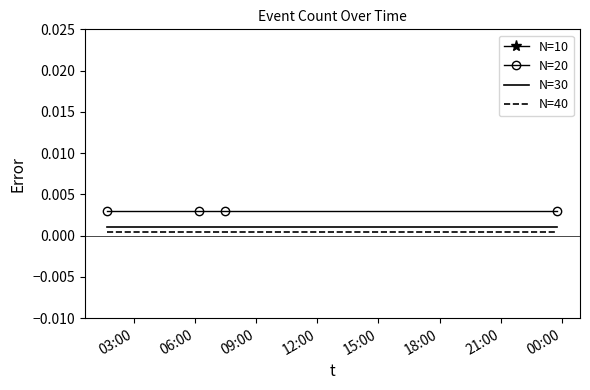

True or false: N=40 and N=30 intersect in this chart.

False